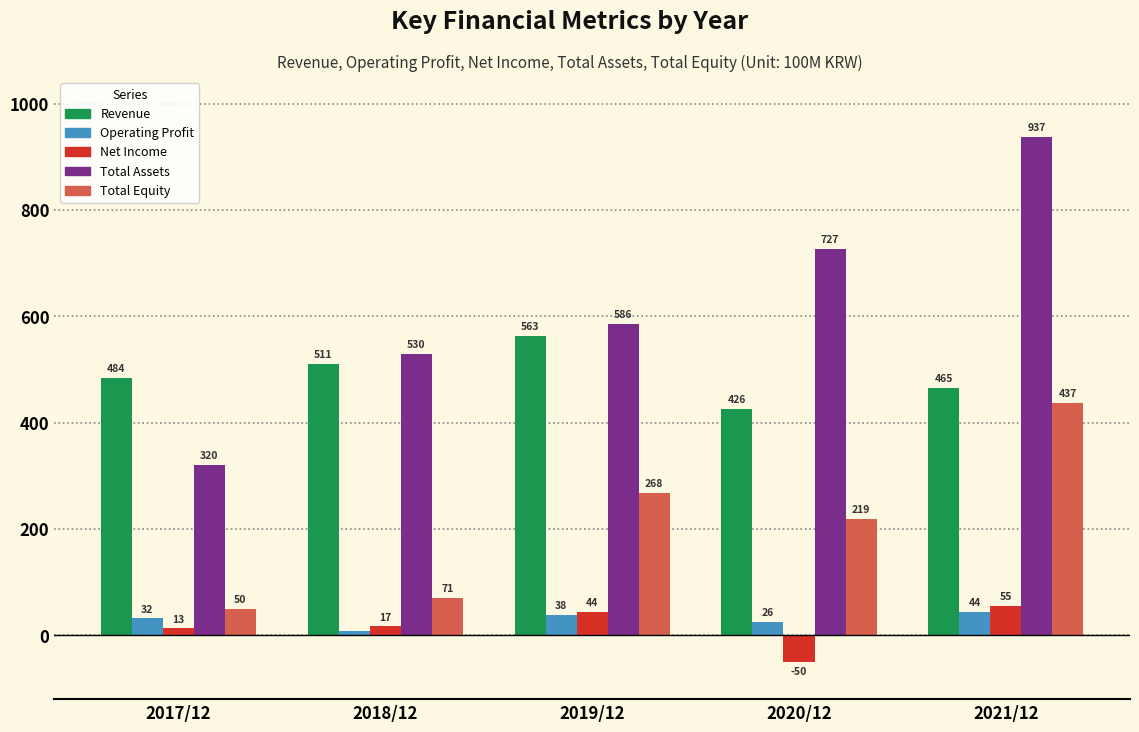

Reading left to right, what are all the values shown in this chart?

Revenue: 484	511	563	426	465
Operating Profit: 32	9	38	26	44
Net Income: 13	17	44	-50	55
Total Assets: 320	530	586	727	937
Total Equity: 50	71	268	219	437